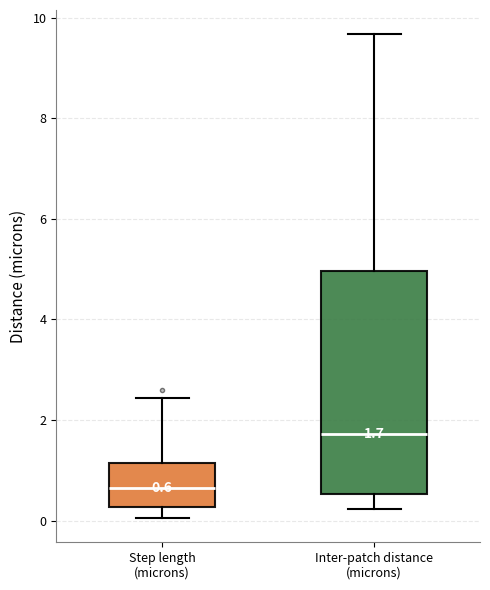

Which box's median line is the highest?

Inter-patch distance (microns)